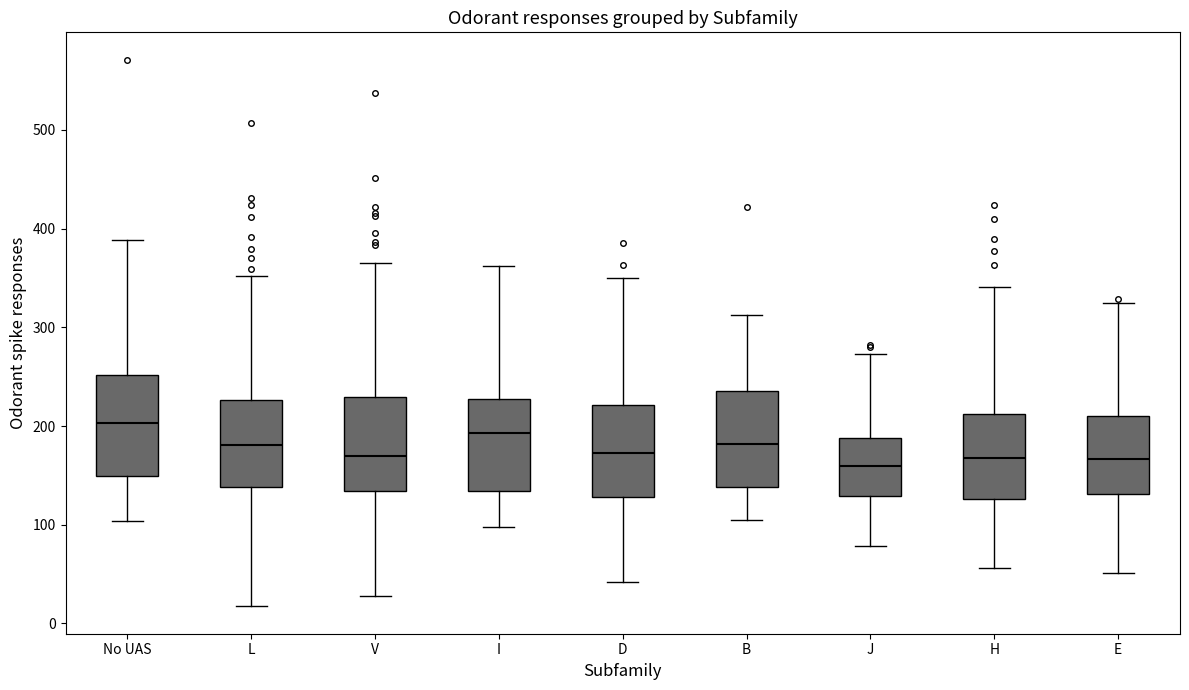

Where does the lower whisker of the box for D end on the y-axis? The values are not printed on the chart, so give them approximately, as read against the axis.

40